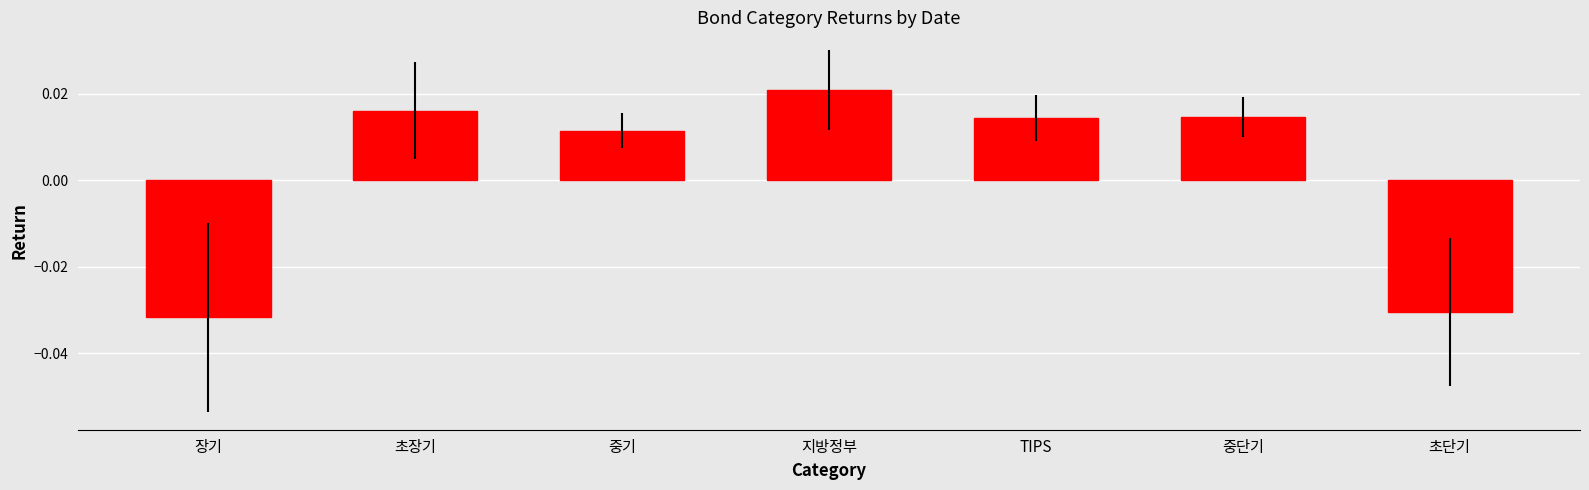

What position from the left is 초단기?

7